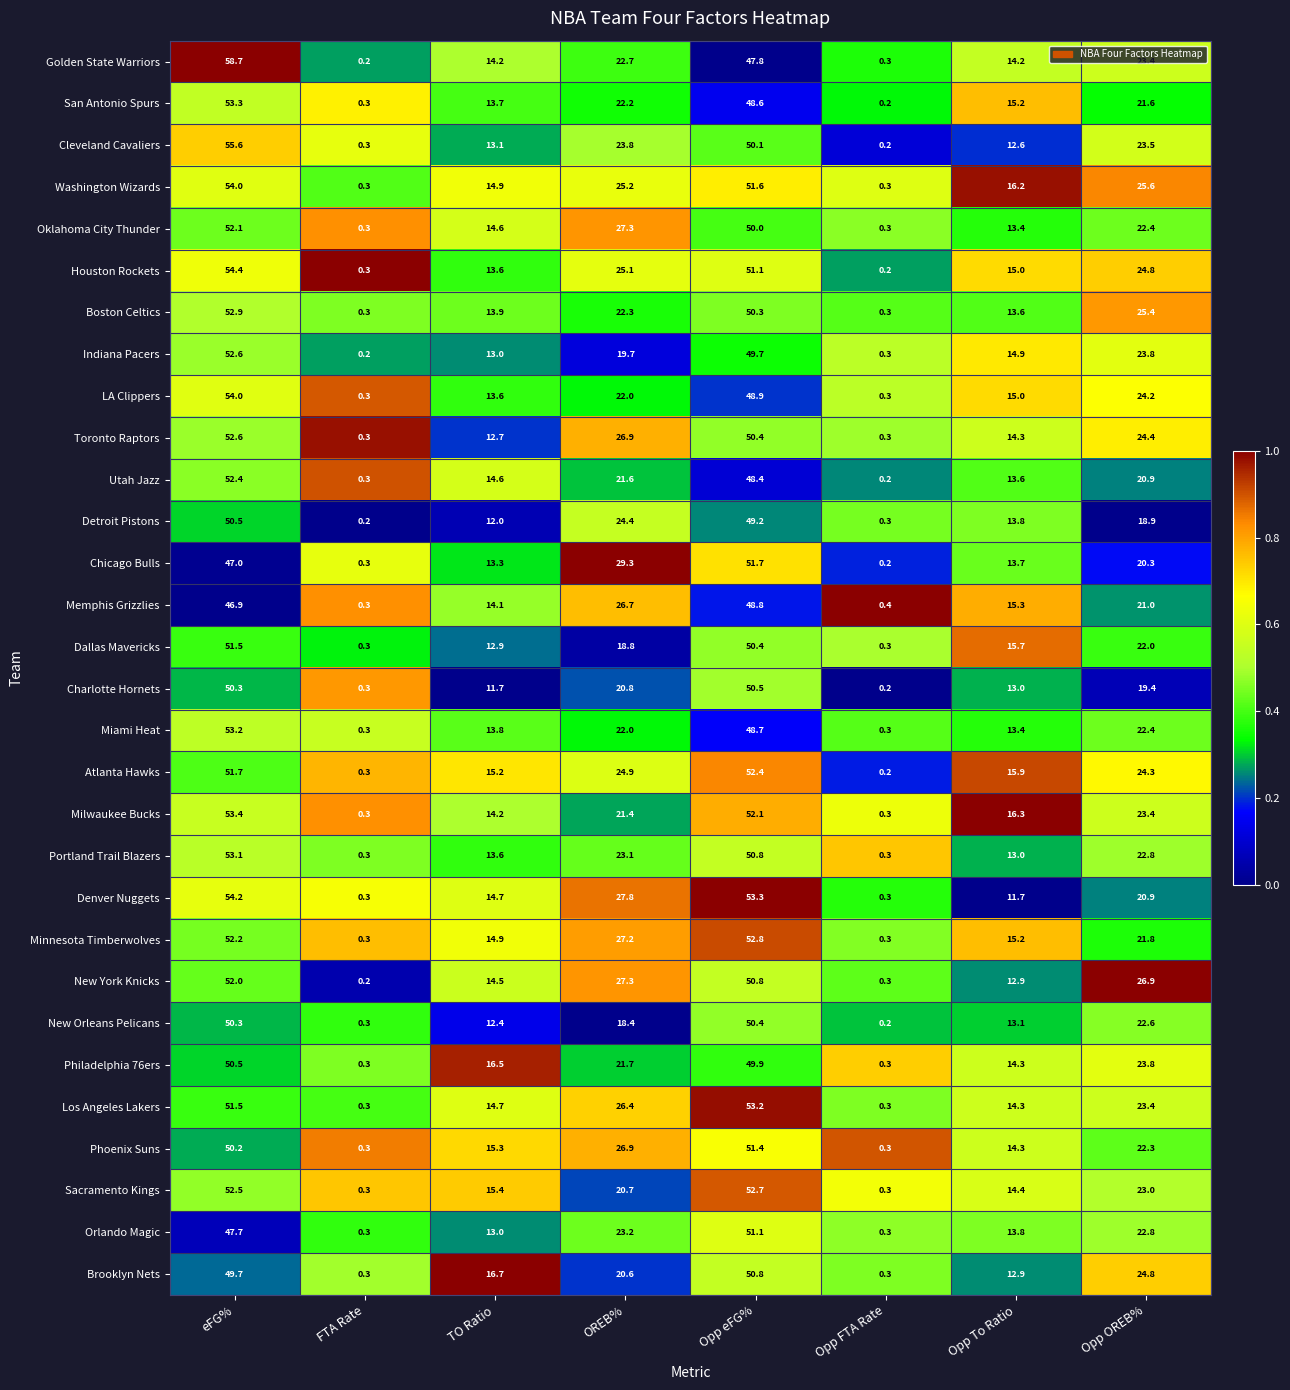

What is the difference between the maximum and minimum values in the Philadelphia 76ers series?

50.2